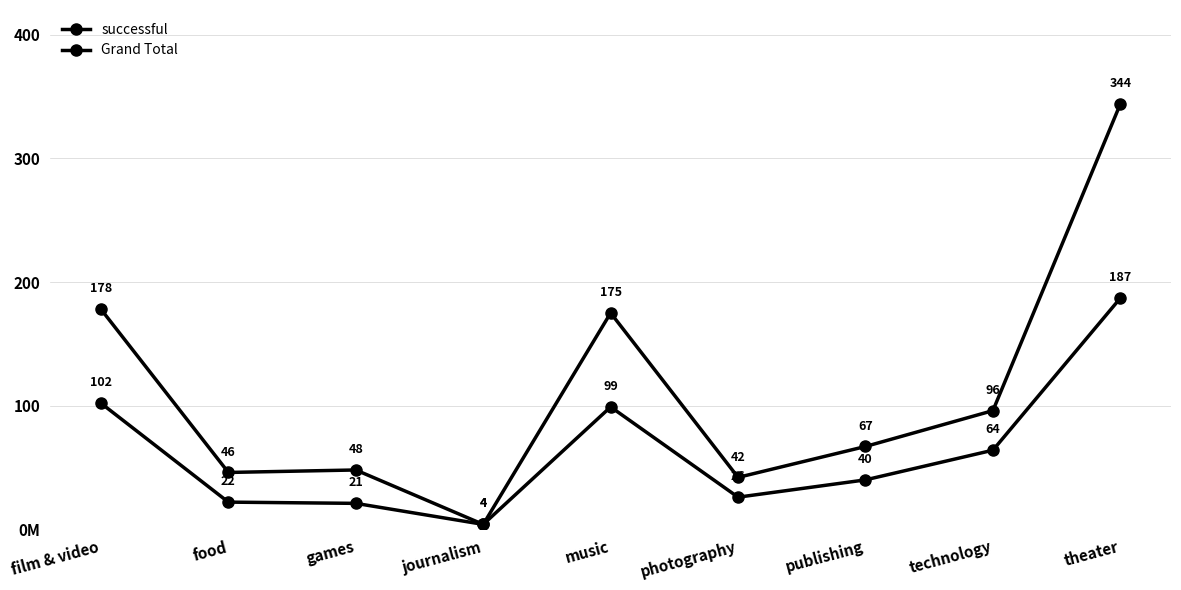

How many interior local valleys does the successful series have?

2